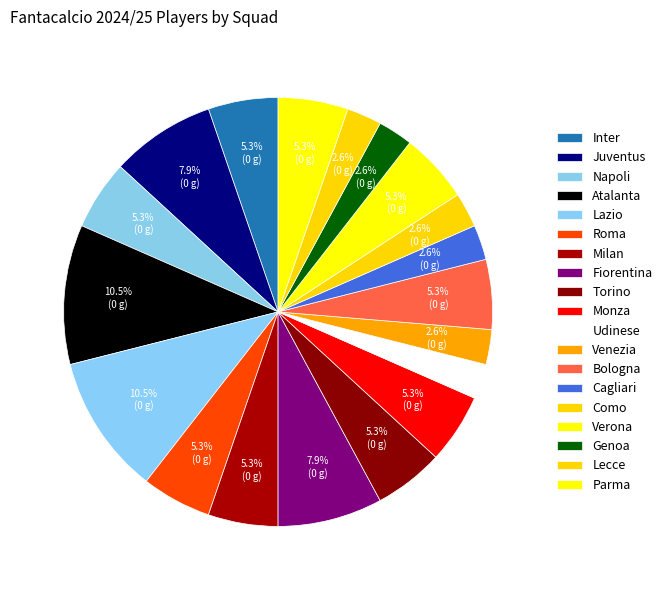

How many slices are in this pie chart?

19